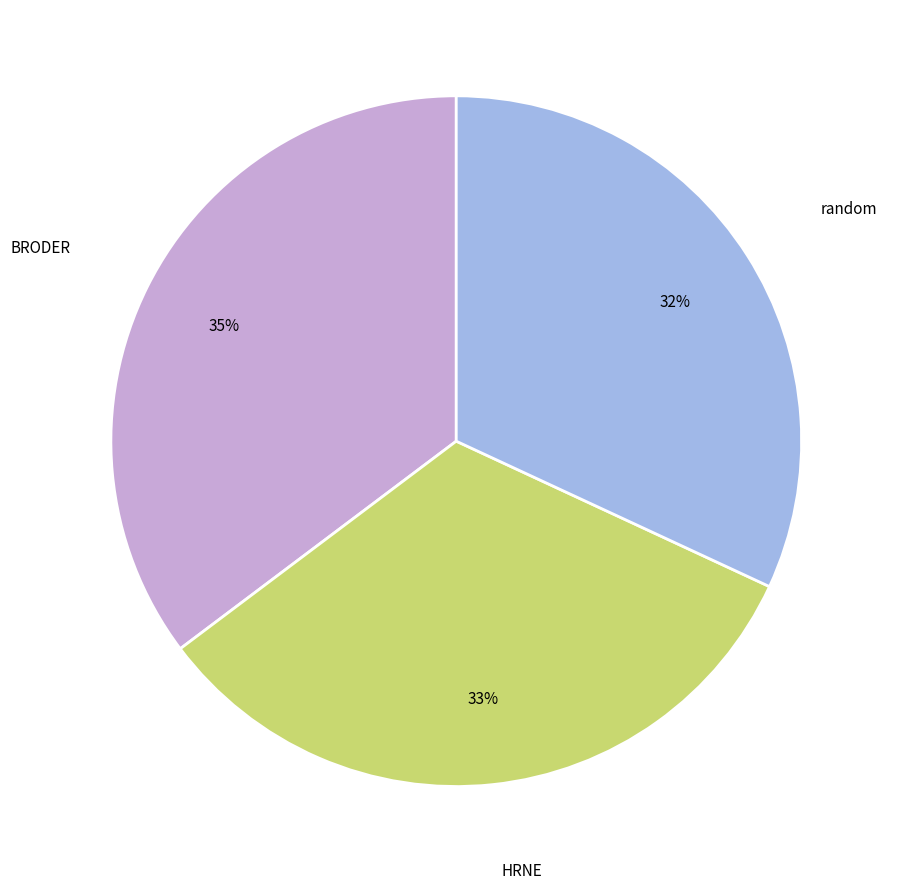

To the nearest percent, what is the average slice percentage?

33%